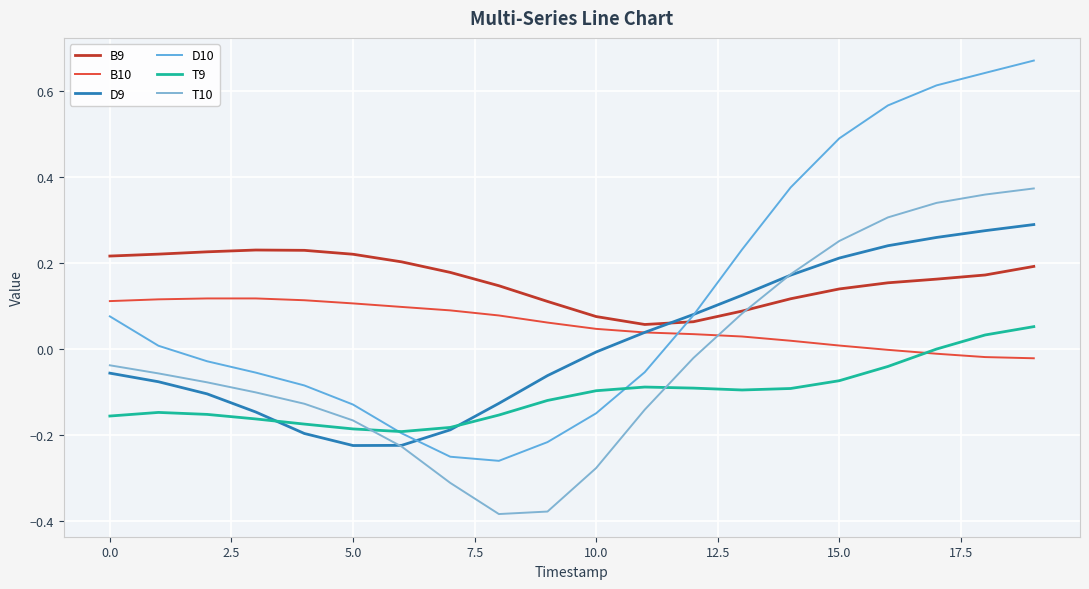

What is the value of the T9 point at the 2nd from the left?

-0.1